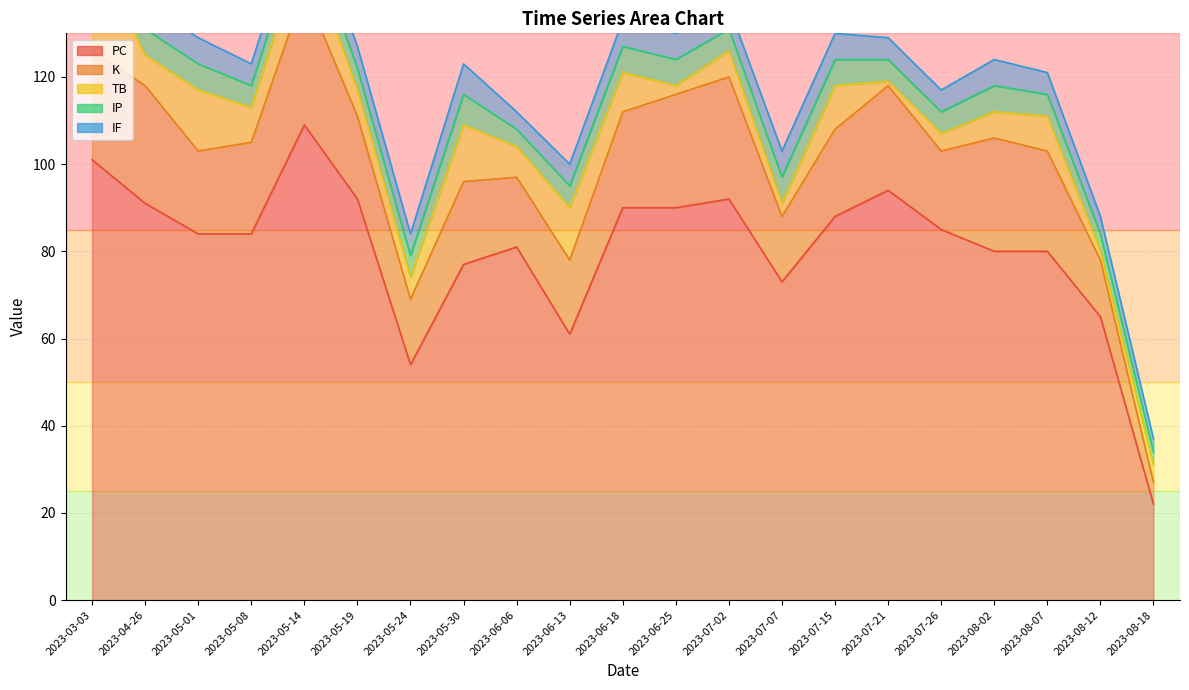

What is the difference between the highest and lowest values at 2023-07-21?

93